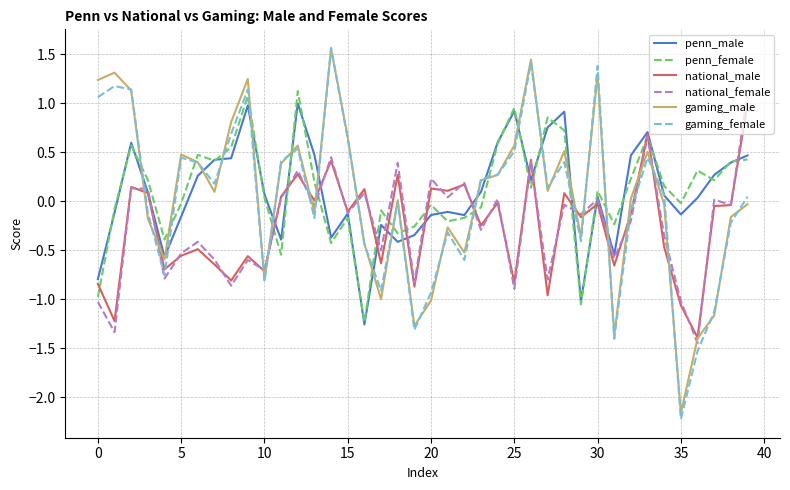

True or false: penn_female and penn_male cross at least once.

True